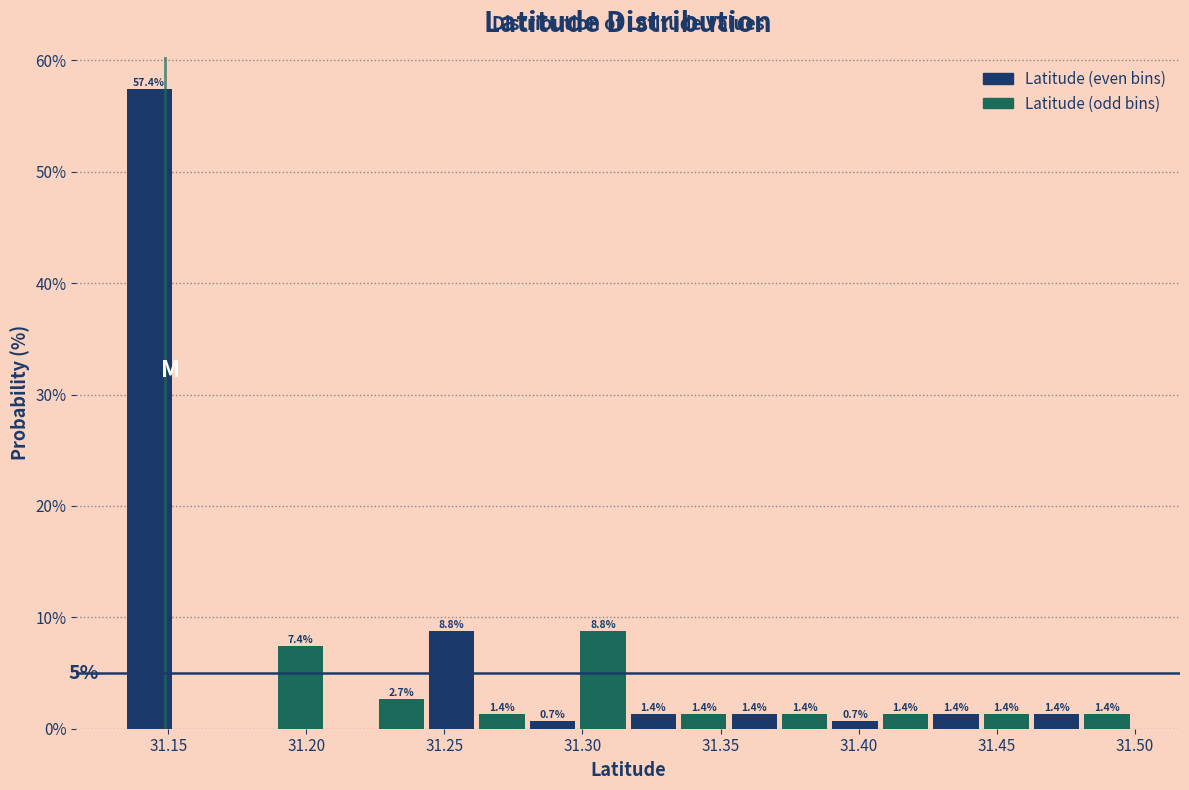

Read against the x-axis, roughly where is the centre of the tallest bar?

31.145